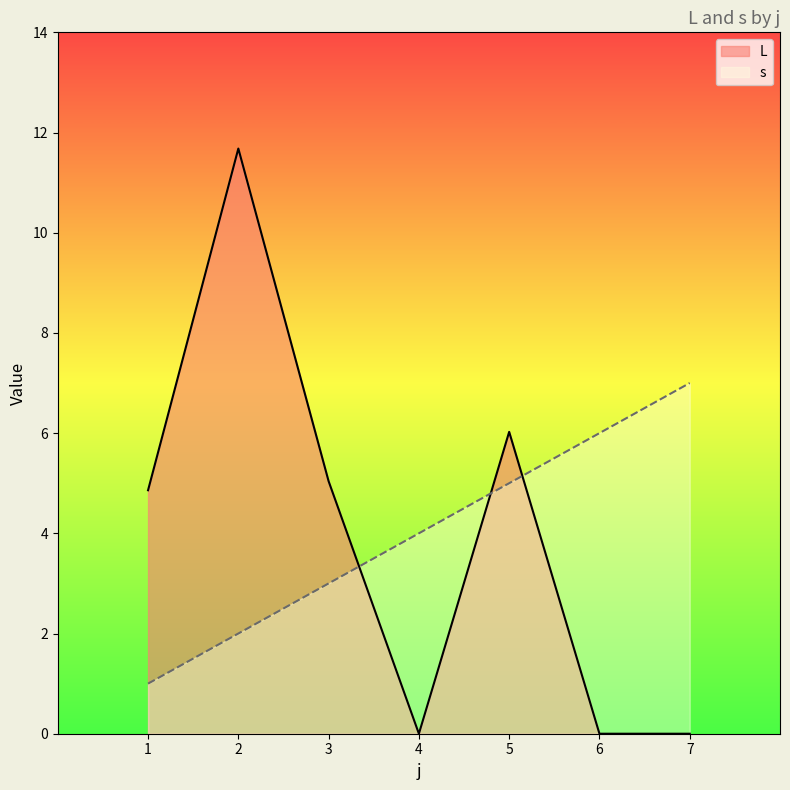

Rank the series at 5 from highest to lowest value.

L, s